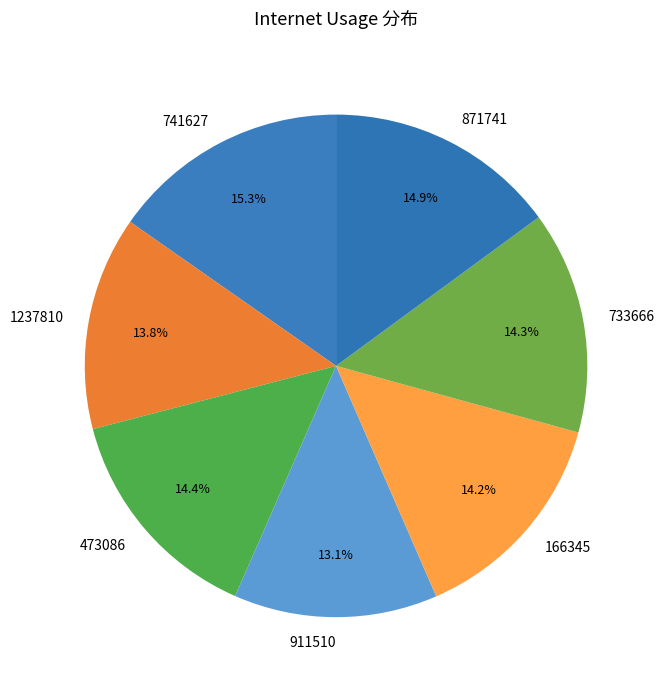

Approximately how many times larger is the value at 871741 compared to 733666?

1.0